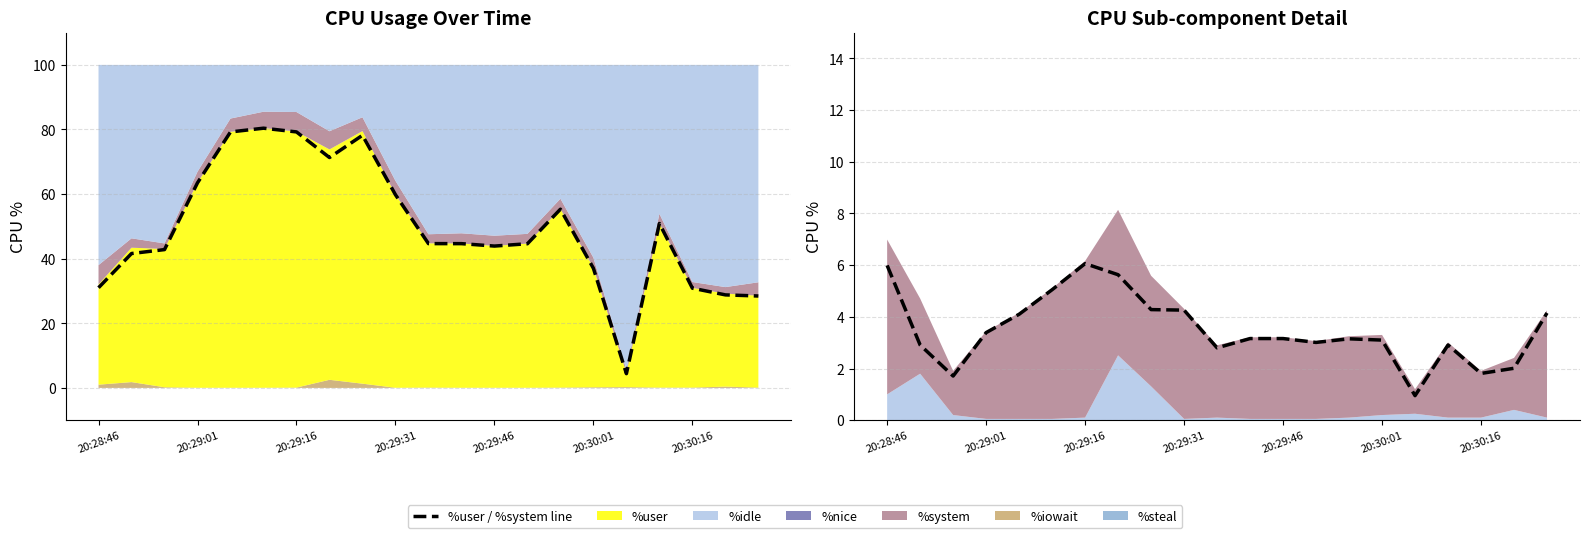

What is the difference between the highest and lowest values at 14?

52.2